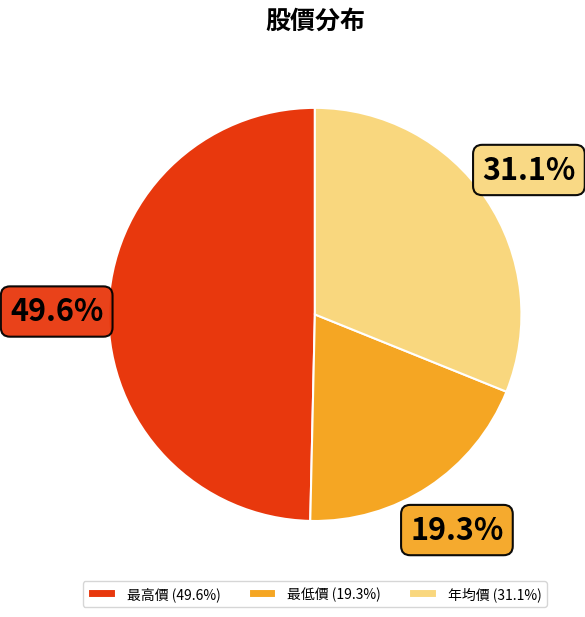

What percentage is NOT represented by 最低價 (19.3%)?

80.7%